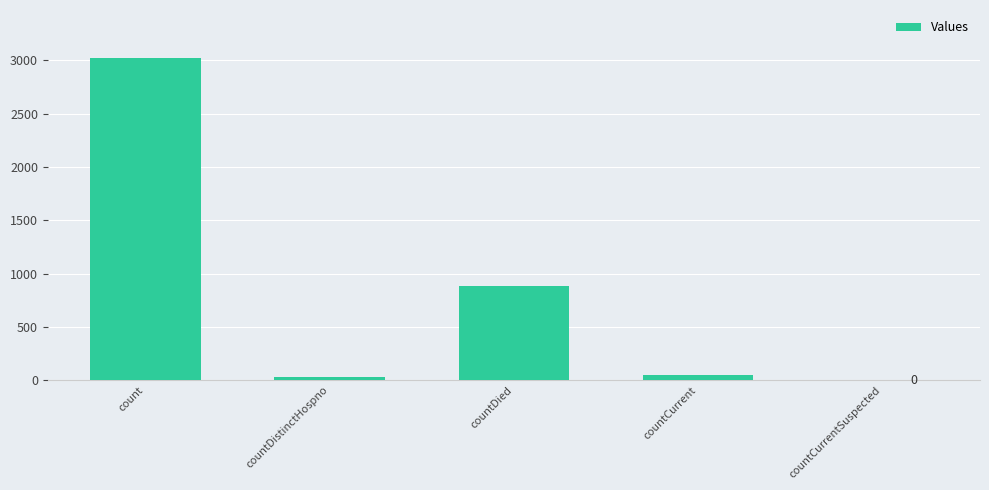

Which category has the highest value across all series?

count